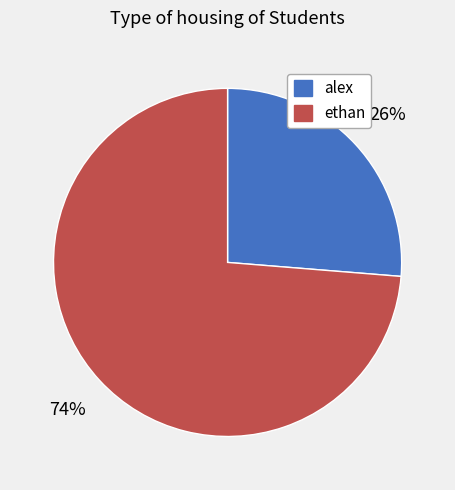

What is the ratio of the value at ethan to the value at alex?

2.8